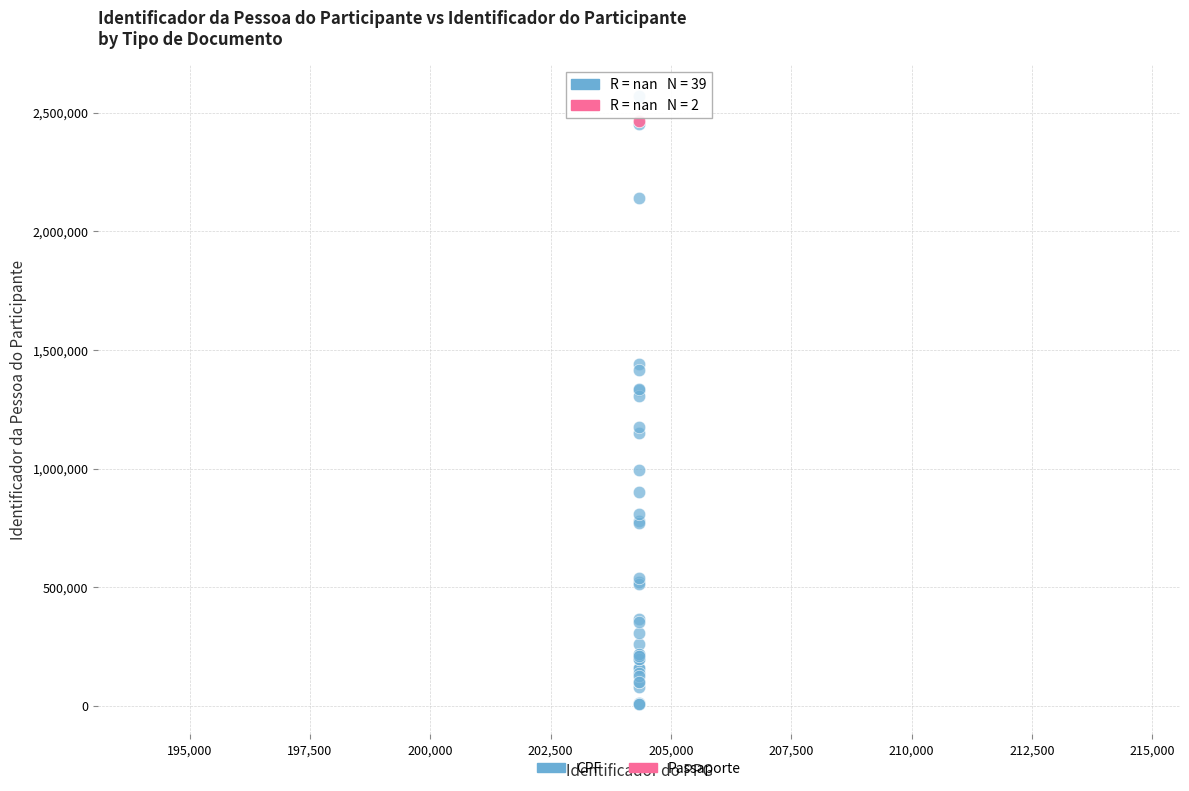

What are all the series names shown in the legend?

CPF, Passaporte